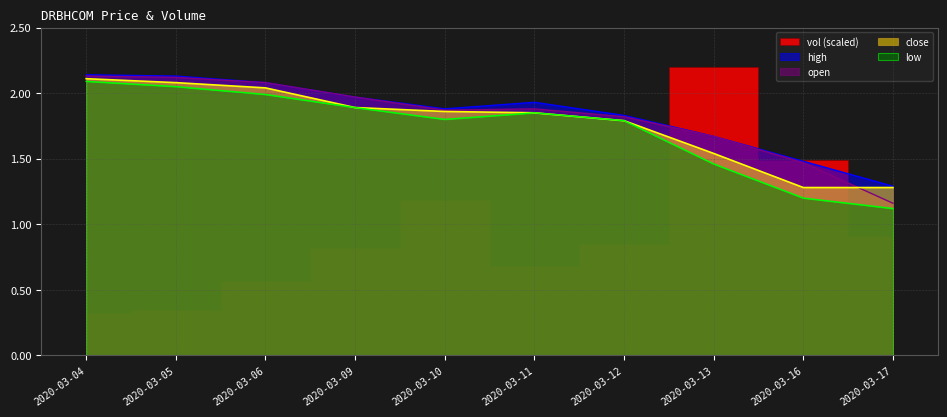

True or false: close has more than 2 interior local peaks.

False